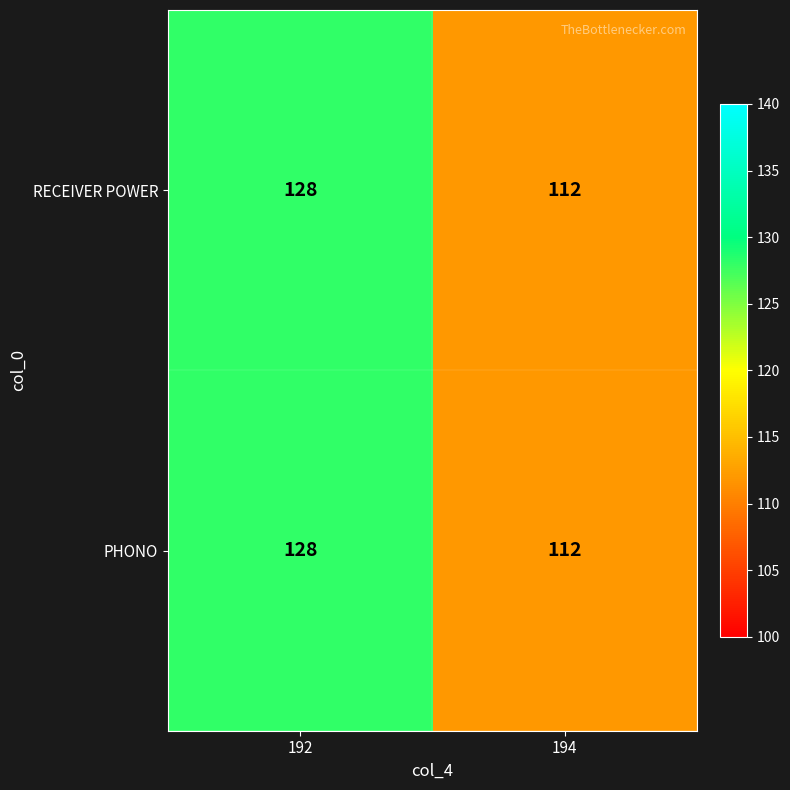

What is the sum of the PHONO values at 194 and 192?

240